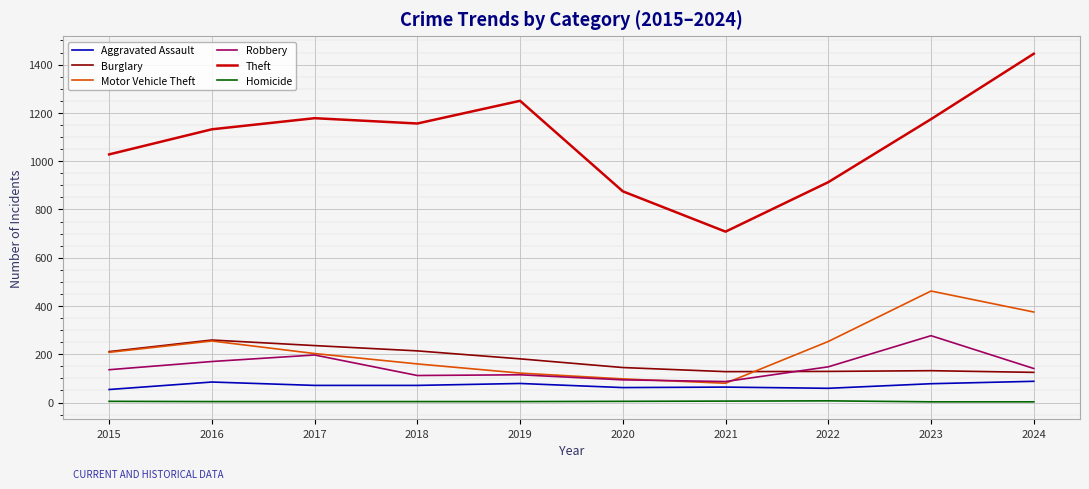

Which series has the largest total across all categories?

Theft